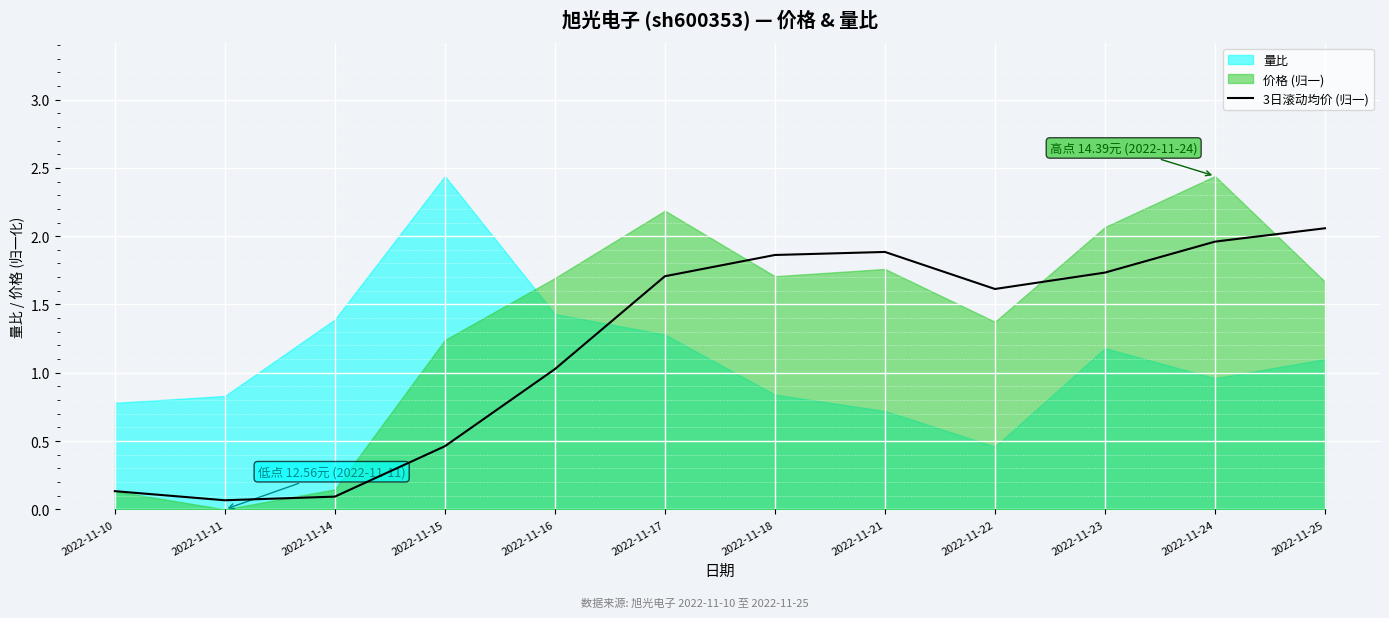

True or false: 3日滚动均价 (归一) has a value of 0.1 at 2022-11-10.

True